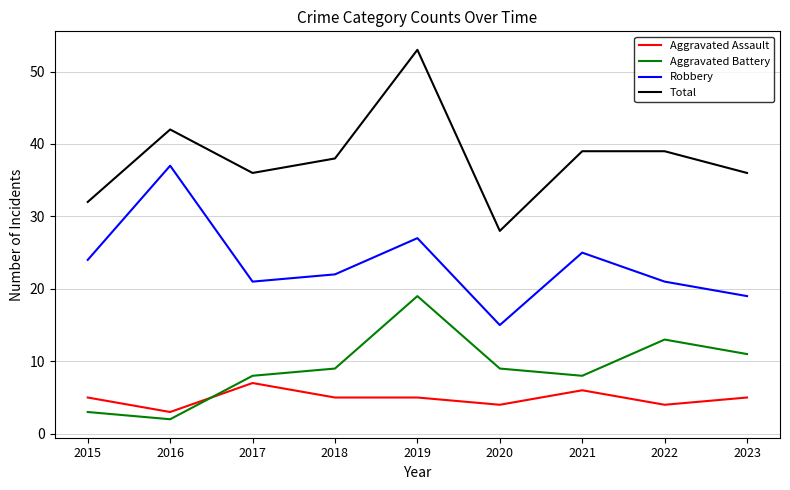

Reading right to left, transcribe all the data shown in this chart.

Aggravated Assault: 2023=5	2022=4	2021=6	2020=4	2019=5	2018=5	2017=7	2016=3	2015=5
Aggravated Battery: 2023=11	2022=13	2021=8	2020=9	2019=19	2018=9	2017=8	2016=2	2015=3
Robbery: 2023=19	2022=21	2021=25	2020=15	2019=27	2018=22	2017=21	2016=37	2015=24
Total: 2023=36	2022=39	2021=39	2020=28	2019=53	2018=38	2017=36	2016=42	2015=32